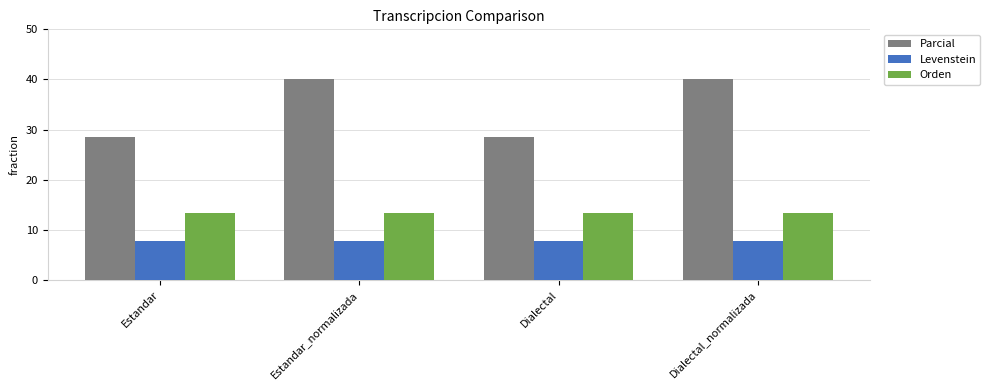

Between Estandar and Dialectal_normalizada, which series saw the biggest shift?

Parcial